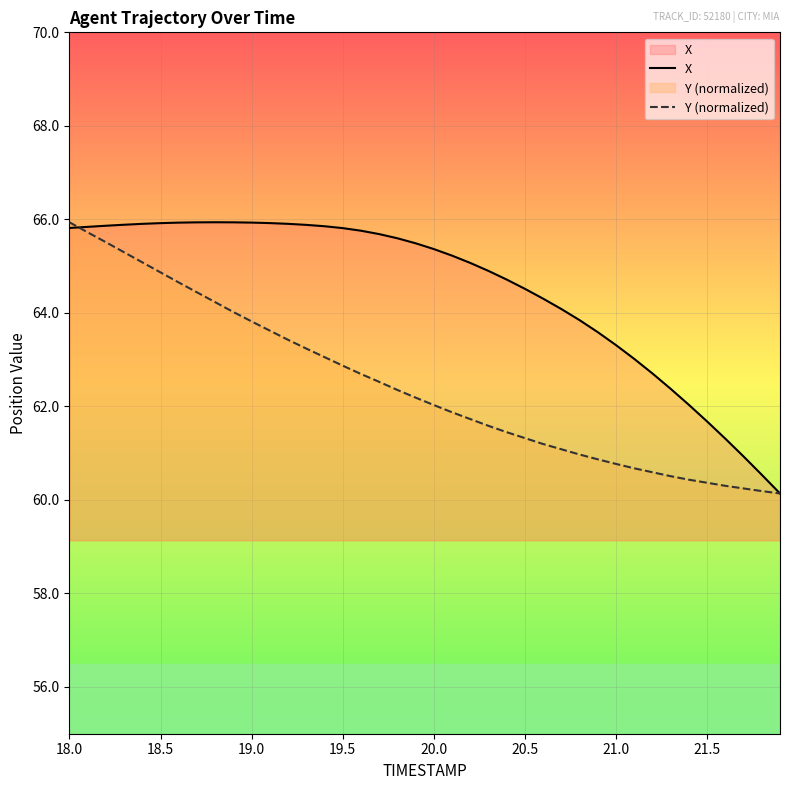

How many lines are shown in the chart?

2